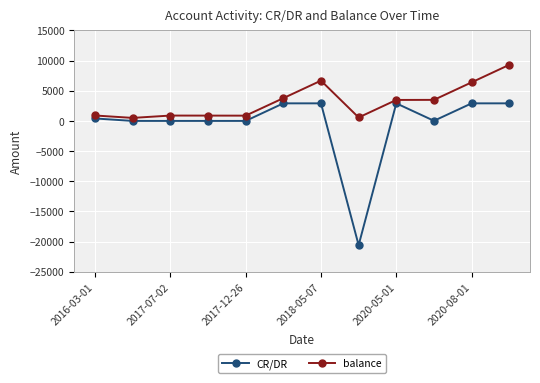

Which series has the widest spread of values?

CR/DR